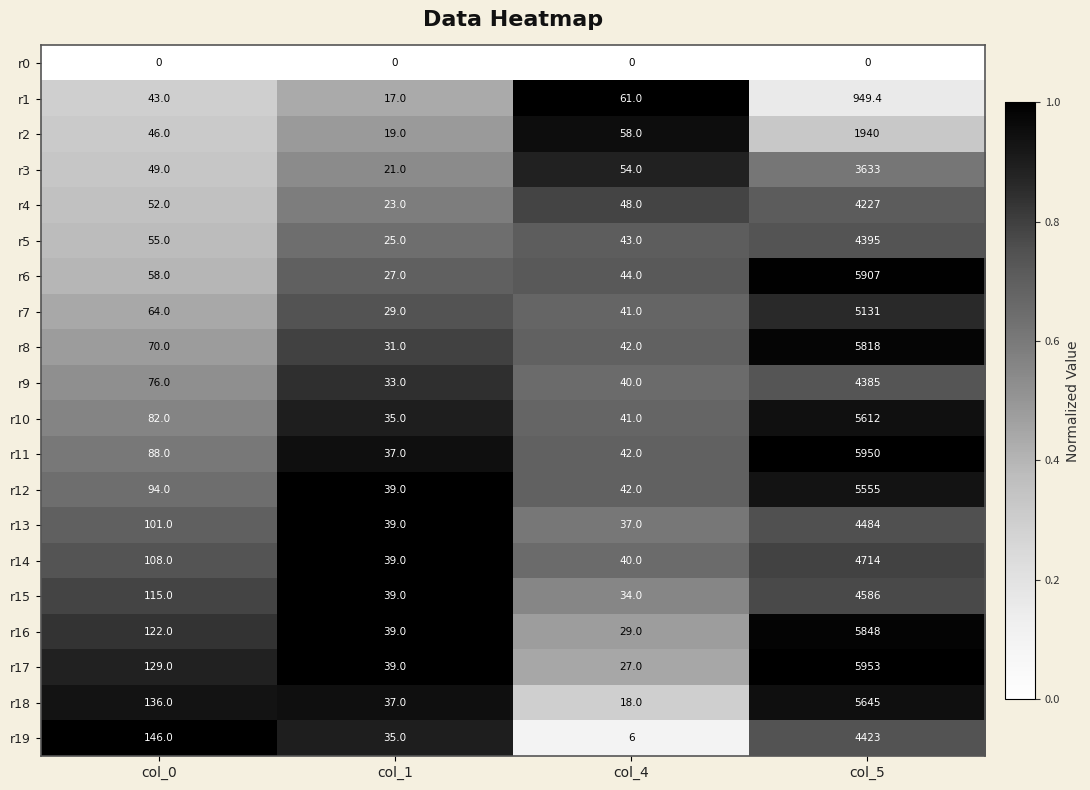

True or false: r9 has a value of 4385.0 at col_5.

True